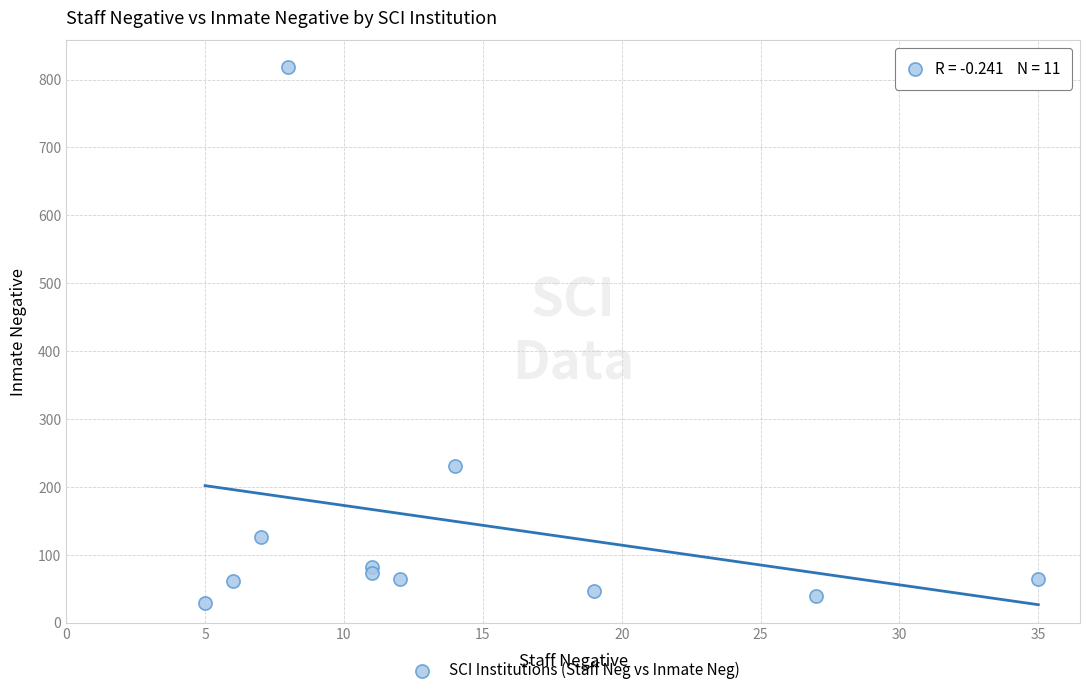

What is the average X value?

14